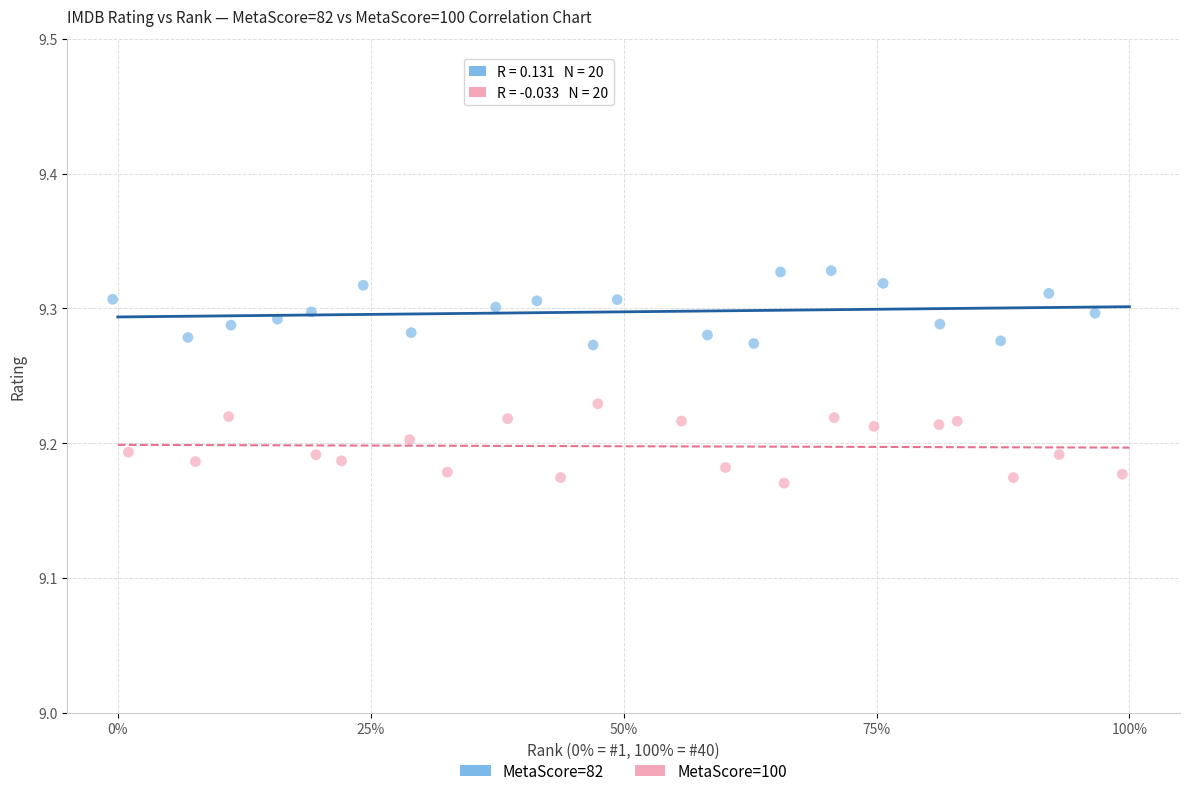

Which series reaches the maximum Y coordinate?

MetaScore=82